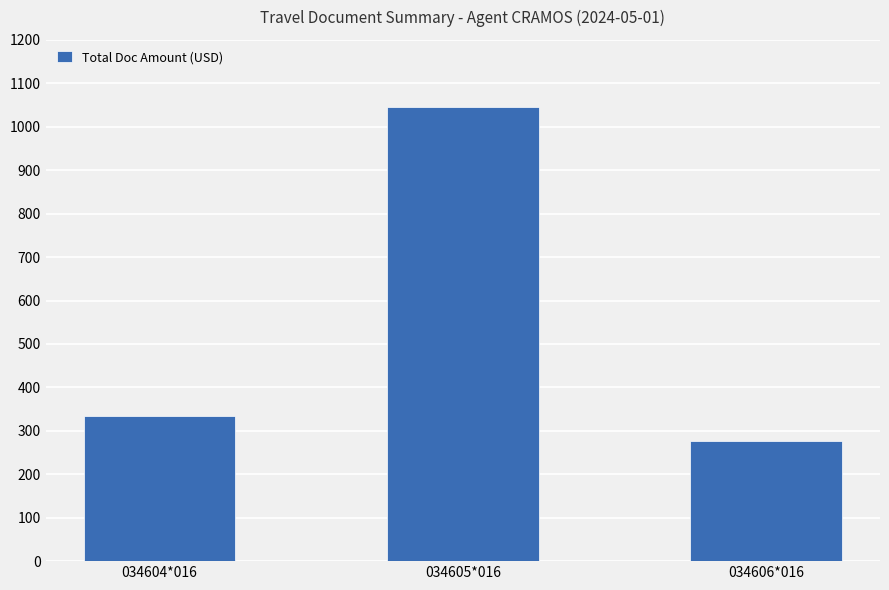

Are the bars grouped side by side (vs. stacked)?

No